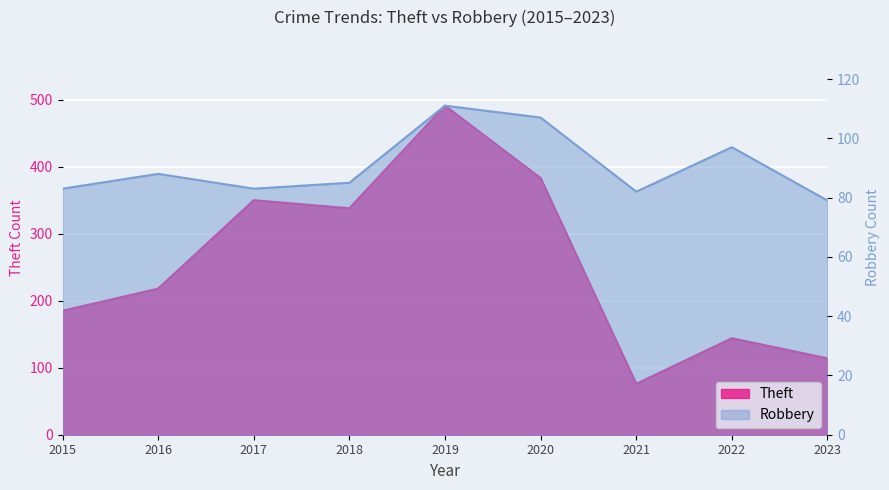

What is the difference between the highest and lowest values at 2016?

130